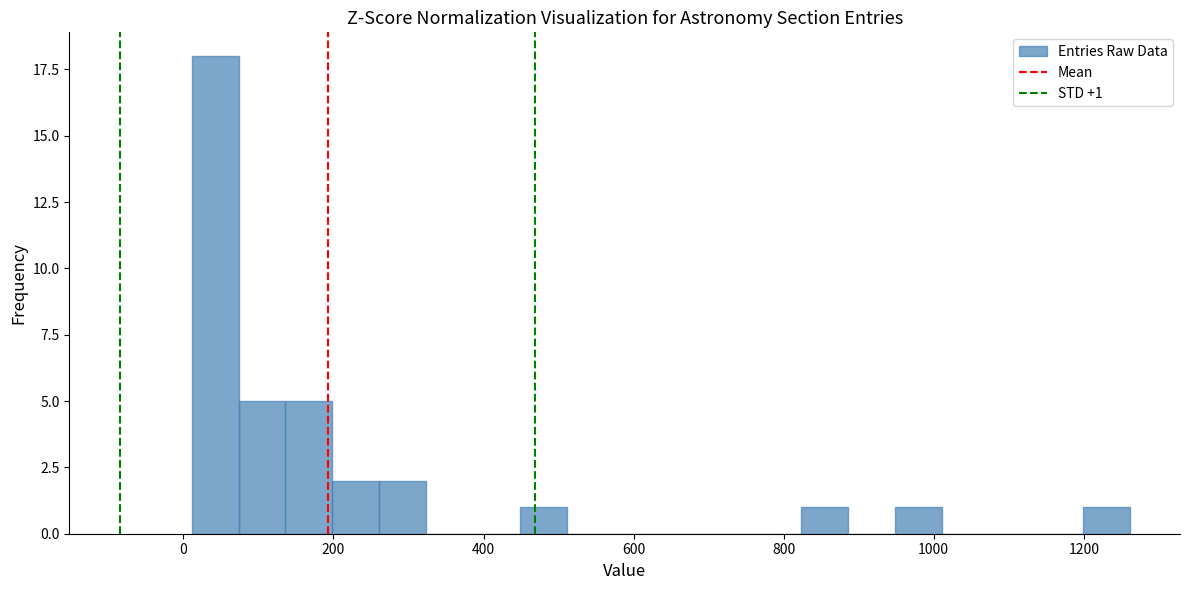

Around what value on the x-axis is the tallest bar? Give the approximate position of its centre, as read against the axis.

40